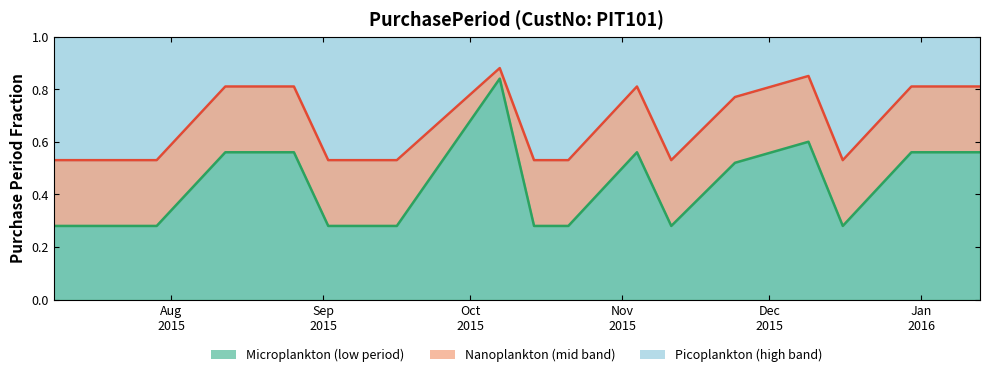

List the labels in order of value, smallest first.

2015-07-08, 2015-07-15, 2015-07-22, 2015-07-29, 2015-09-02, 2015-09-09, 2015-09-16, 2015-10-14, 2015-10-21, 2015-11-11, 2015-12-16, 2015-11-24, 2015-08-12, 2015-08-26, 2015-11-04, 2015-12-30, 2016-01-13, 2015-12-09, 2015-10-07